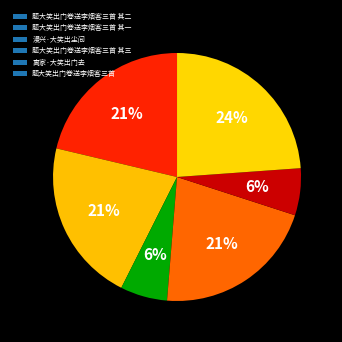

How many segments does this pie chart have?

6